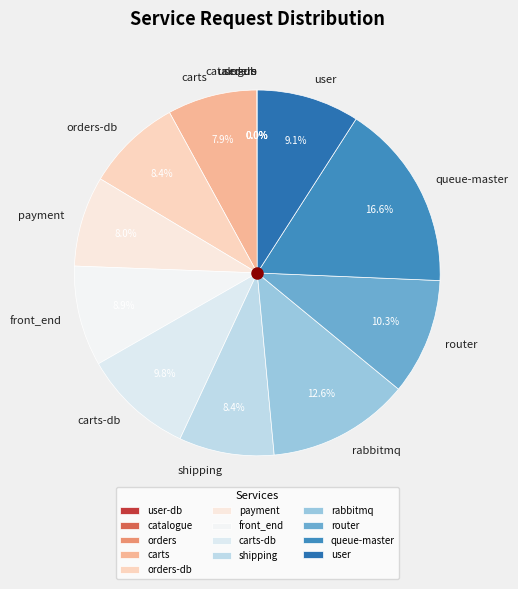

Approximately how many times larger is the value at carts compared to front_end?

0.9